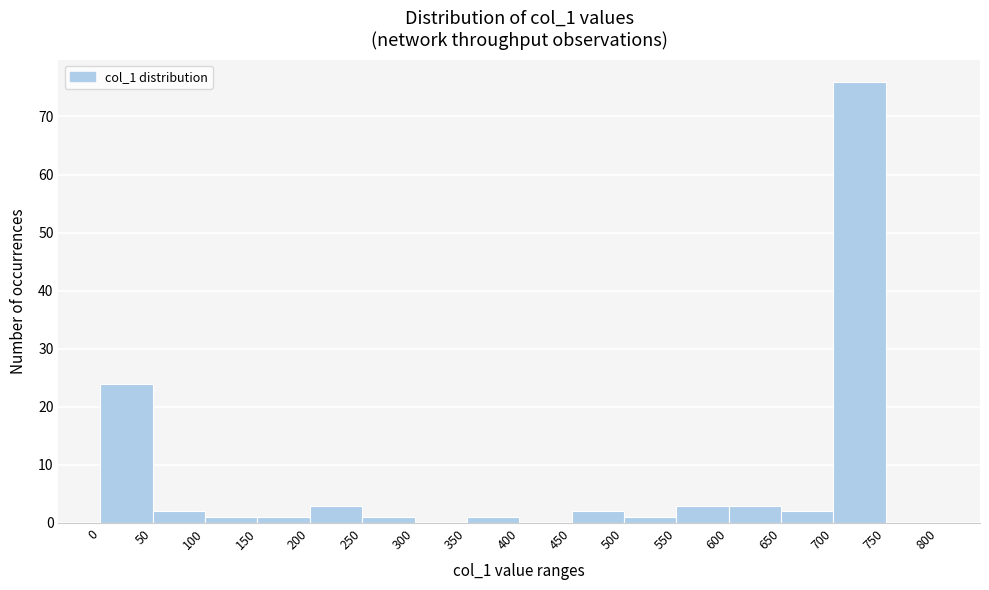

Reading left to right, list every bar in this chart as the range it spans on the x-axis followed by its height. The values are not printed on the chart, so give them approximately, as read against the axis.

0 to 50: 24
50 to 100: 2
100 to 150: 1
150 to 200: 1
200 to 250: 3
250 to 300: 1
300 to 350: 0
350 to 400: 1
400 to 450: 0
450 to 500: 2
500 to 550: 1
550 to 600: 3
600 to 650: 3
650 to 700: 2
700 to 750: 76
750 to 800: 0